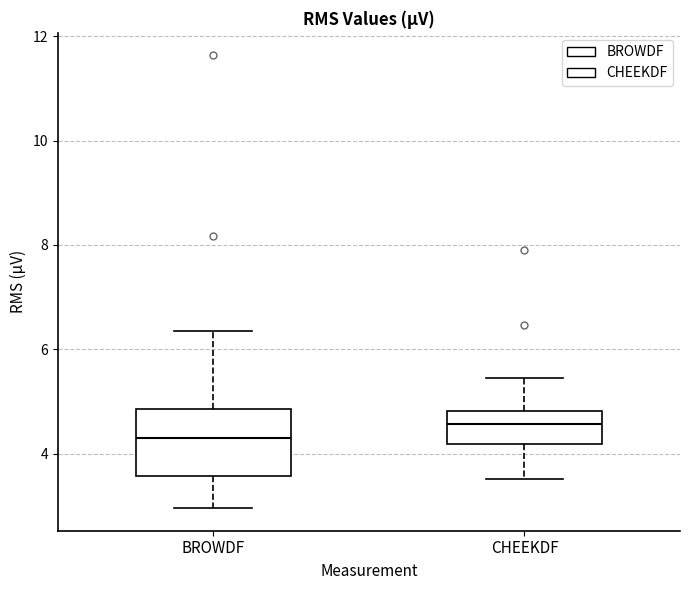

Reading left to right, transcribe this box plot: for each box, give where its median line is, the range the box spans, and where its two whiskers end, as read against the y-axis. The values are not printed on the chart, so give them approximately, as read against the axis.

BROWDF: median 4.4, box 3.6 to 4.8, whiskers 3.0 to 6.4
CHEEKDF: median 4.6, box 4.2 to 4.8, whiskers 3.6 to 5.4